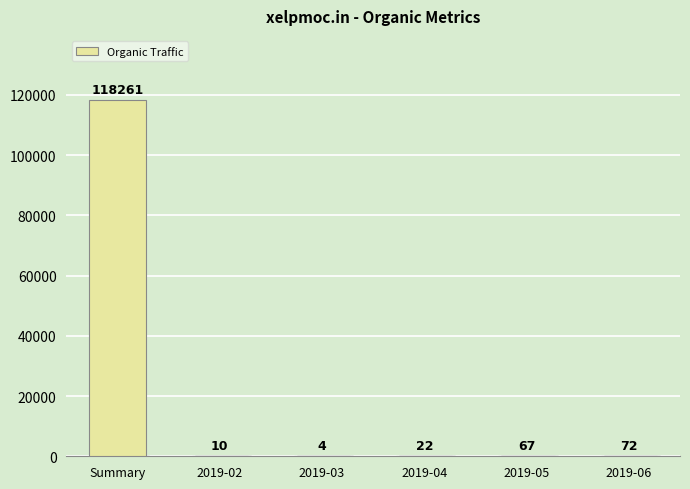

What is the greatest value displayed?

118261